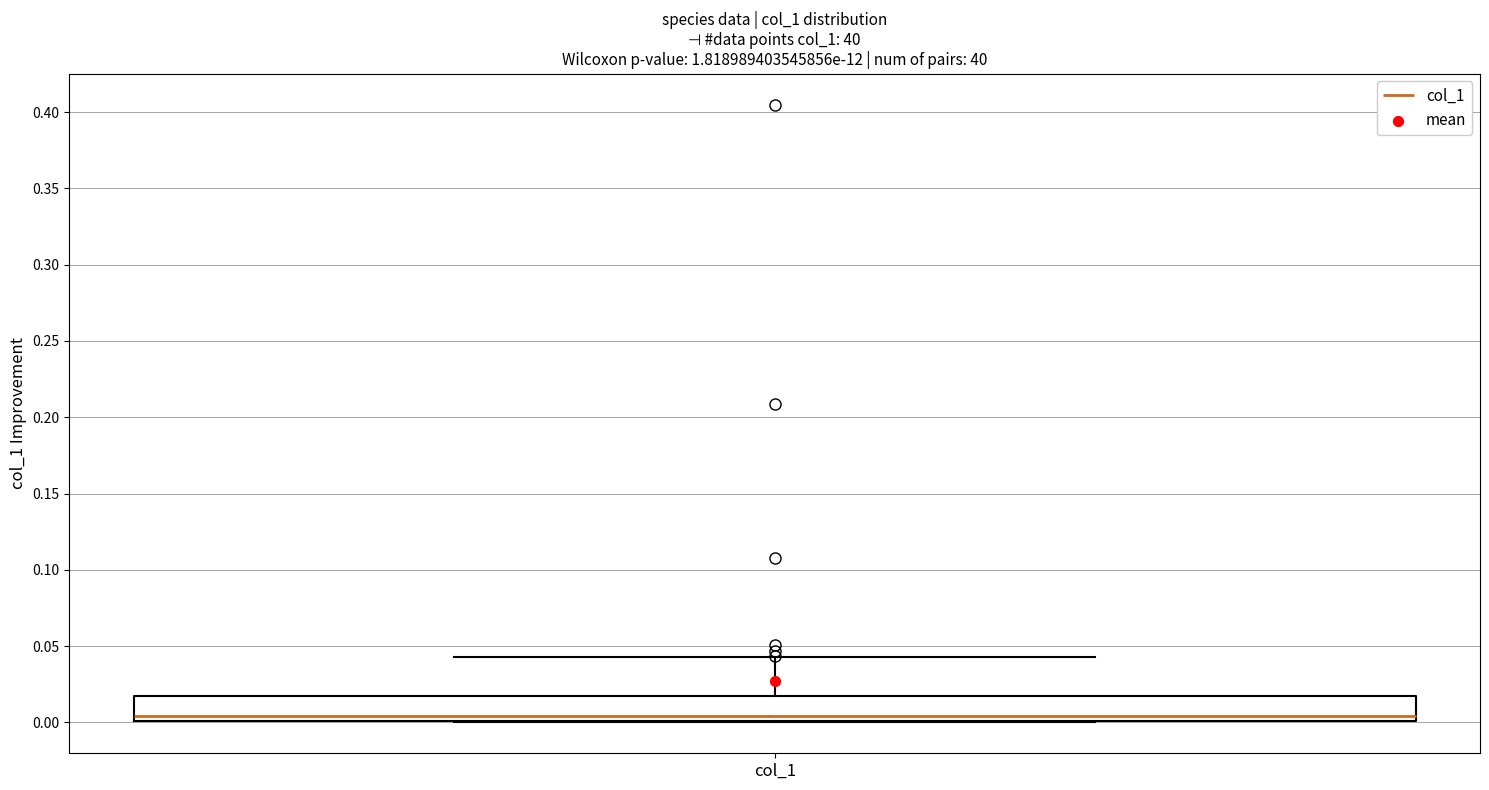

Where is the upper edge of the box for col_1 on the y-axis? The values are not printed on the chart, so give them approximately, as read against the axis.

0.020